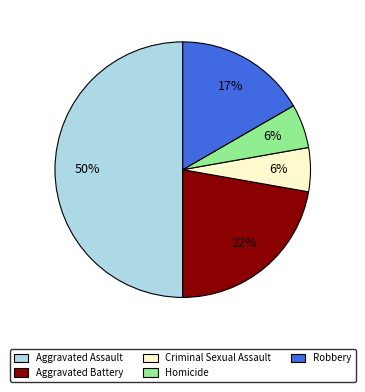

True or false: Criminal Sexual Assault accounts for 12% of the total.

False